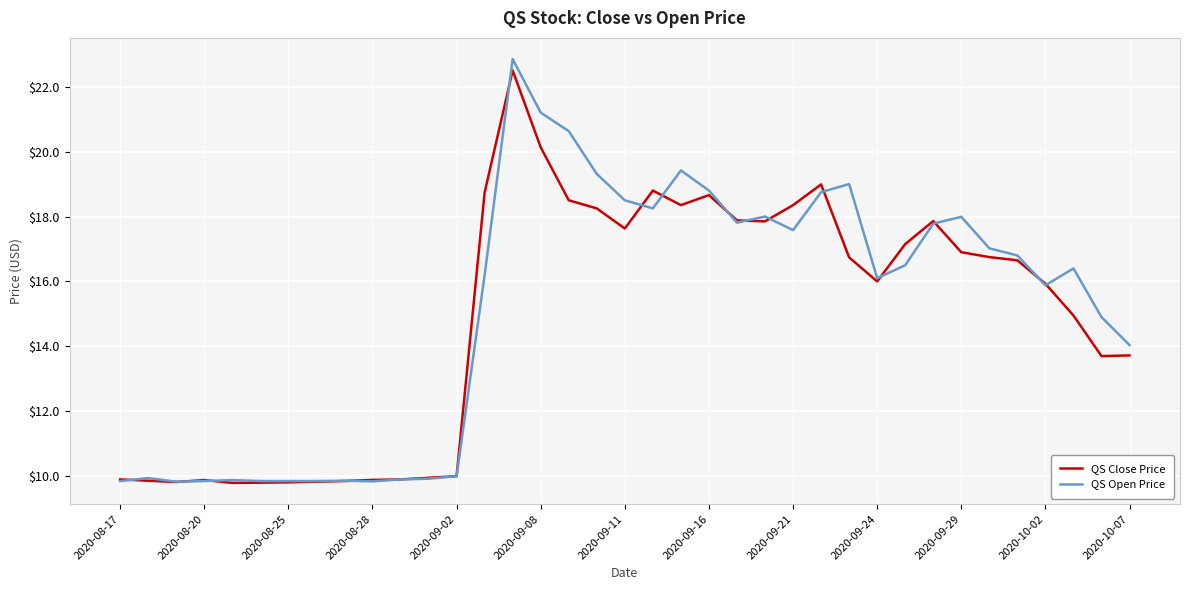

What is the highest value of the QS Open Price series?

22.9